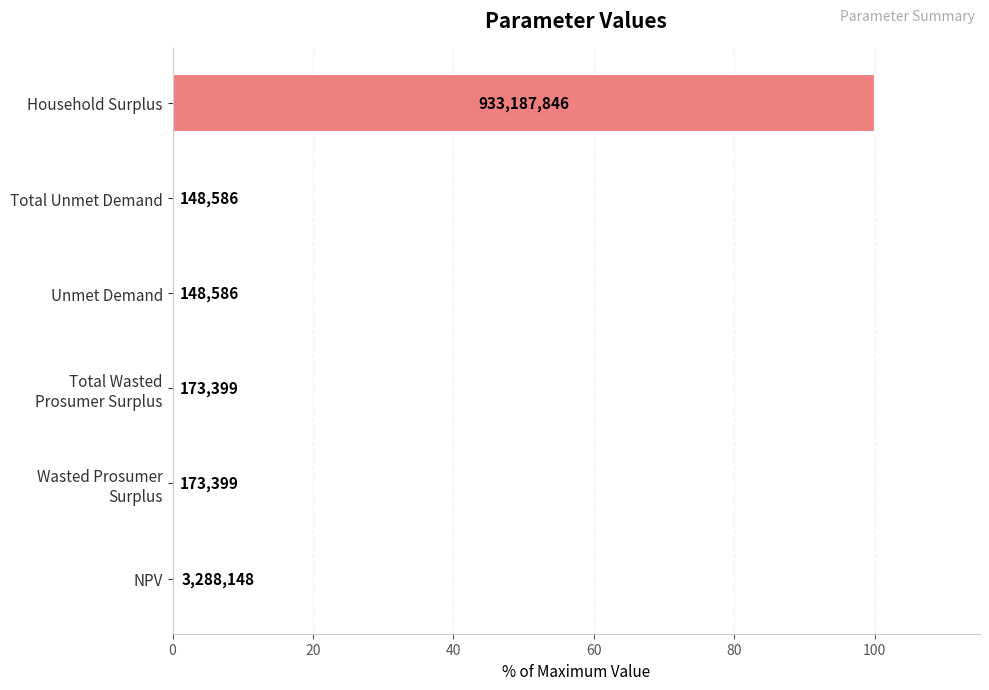

Are the bars grouped side by side (vs. stacked)?

No